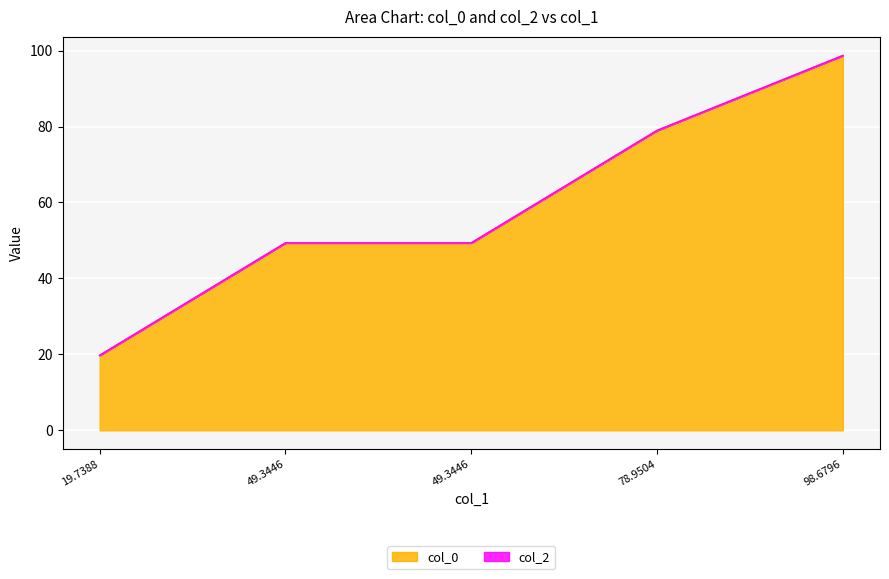

Reading left to right, extract all data points from this chart.

19.7388=19.7	49.3446=49.3	49.3446=49.3	78.9504=79.0	98.6796=98.7